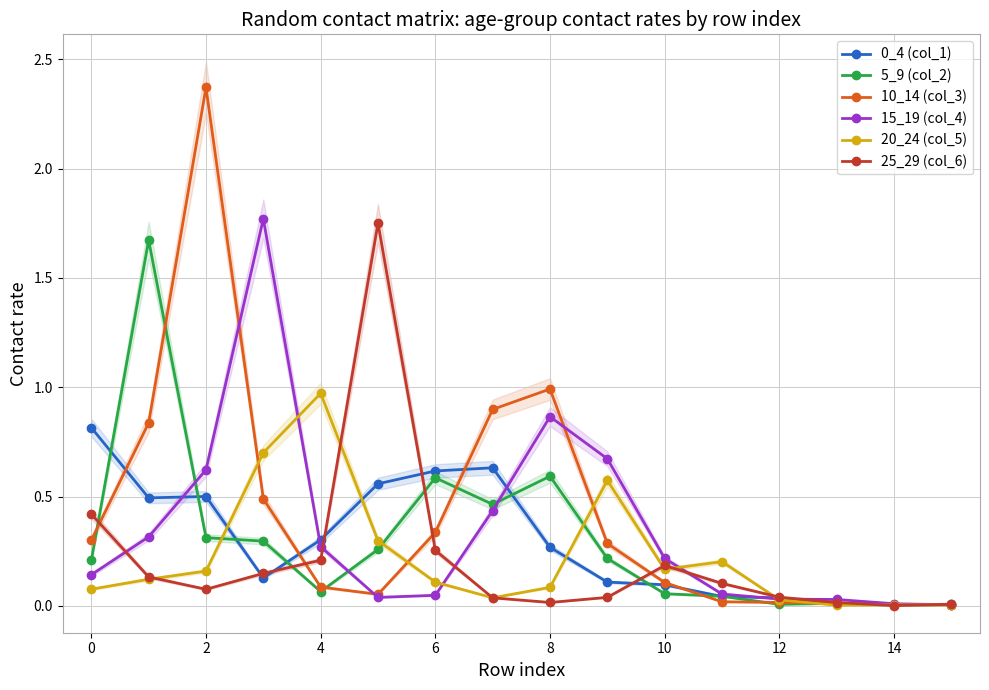

How many lines are shown in the chart?

6